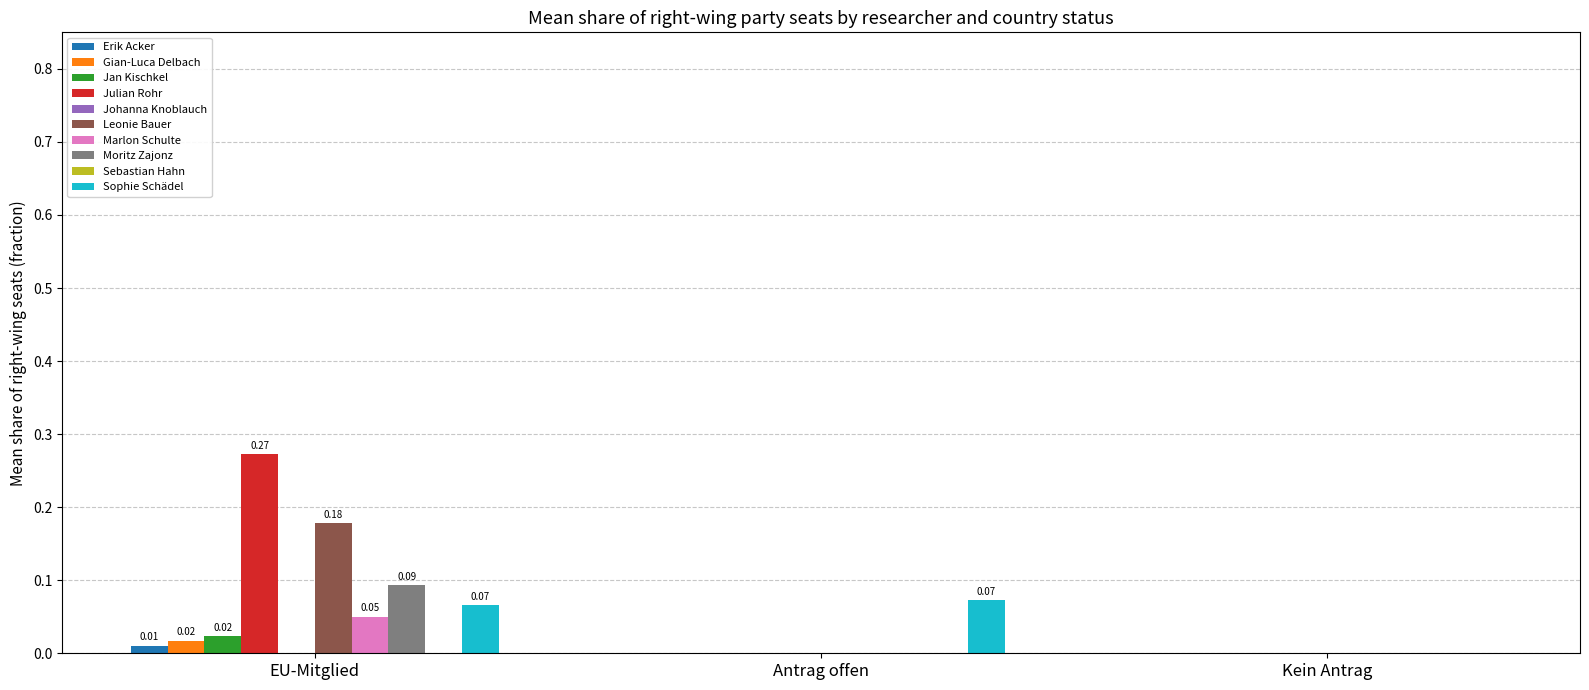

How many values in Sophie Schädel are above zero?

2